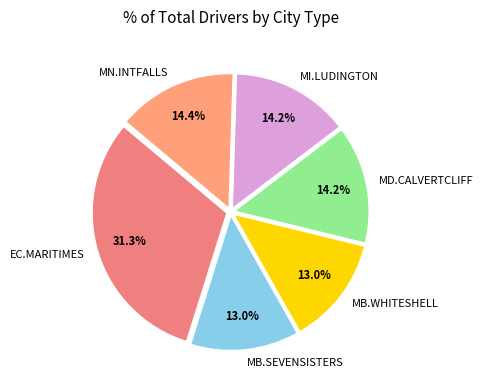

Which has a higher value, MD.CALVERTCLIFF or MB.WHITESHELL?

MD.CALVERTCLIFF